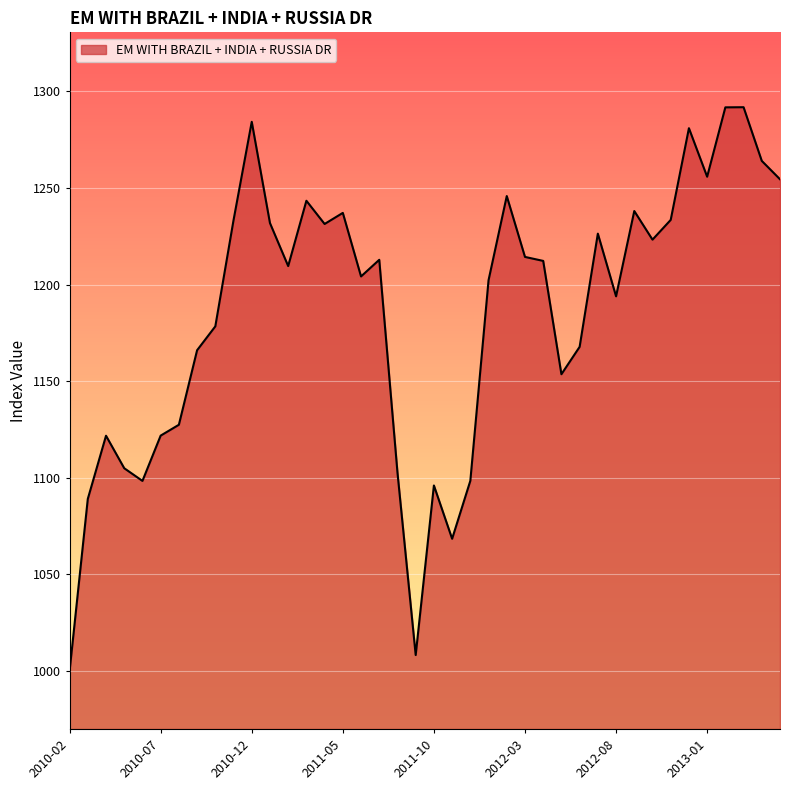

What is the smallest value displayed?

1000.0